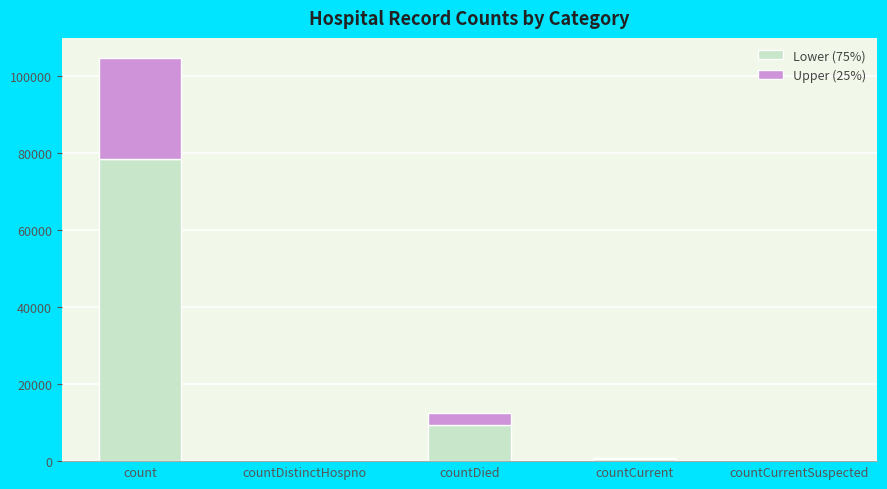

What is the sum of all Lower (75%) values?

88597.5